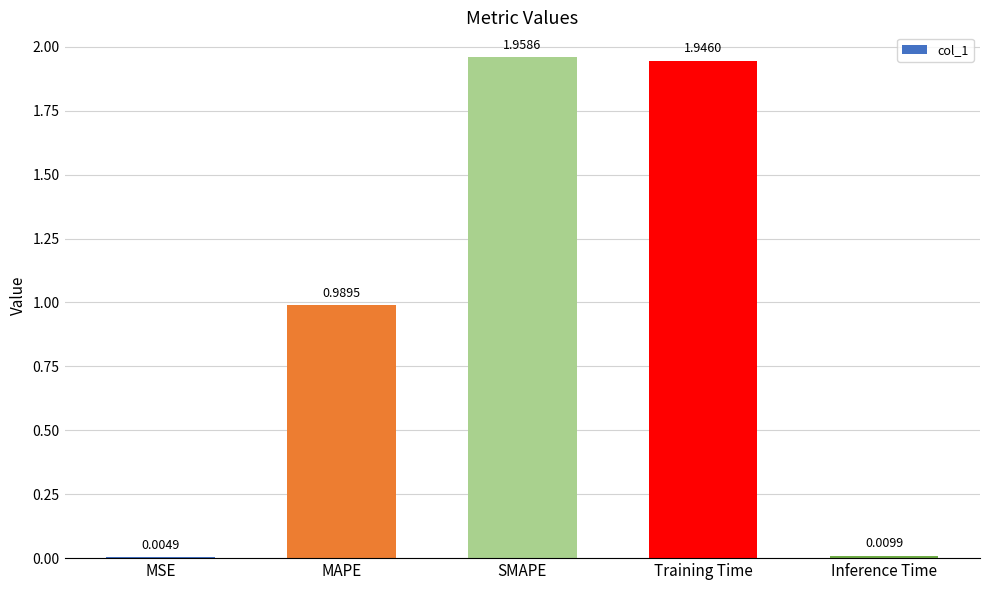

What is the sum of all values?

4.9